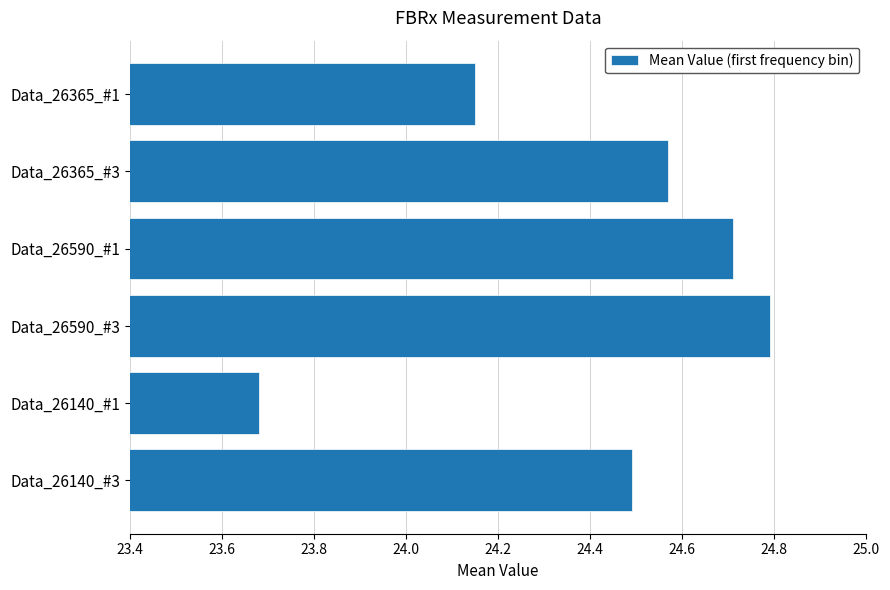

The value at Data_26590_#1 is 24.7. True or false?

True